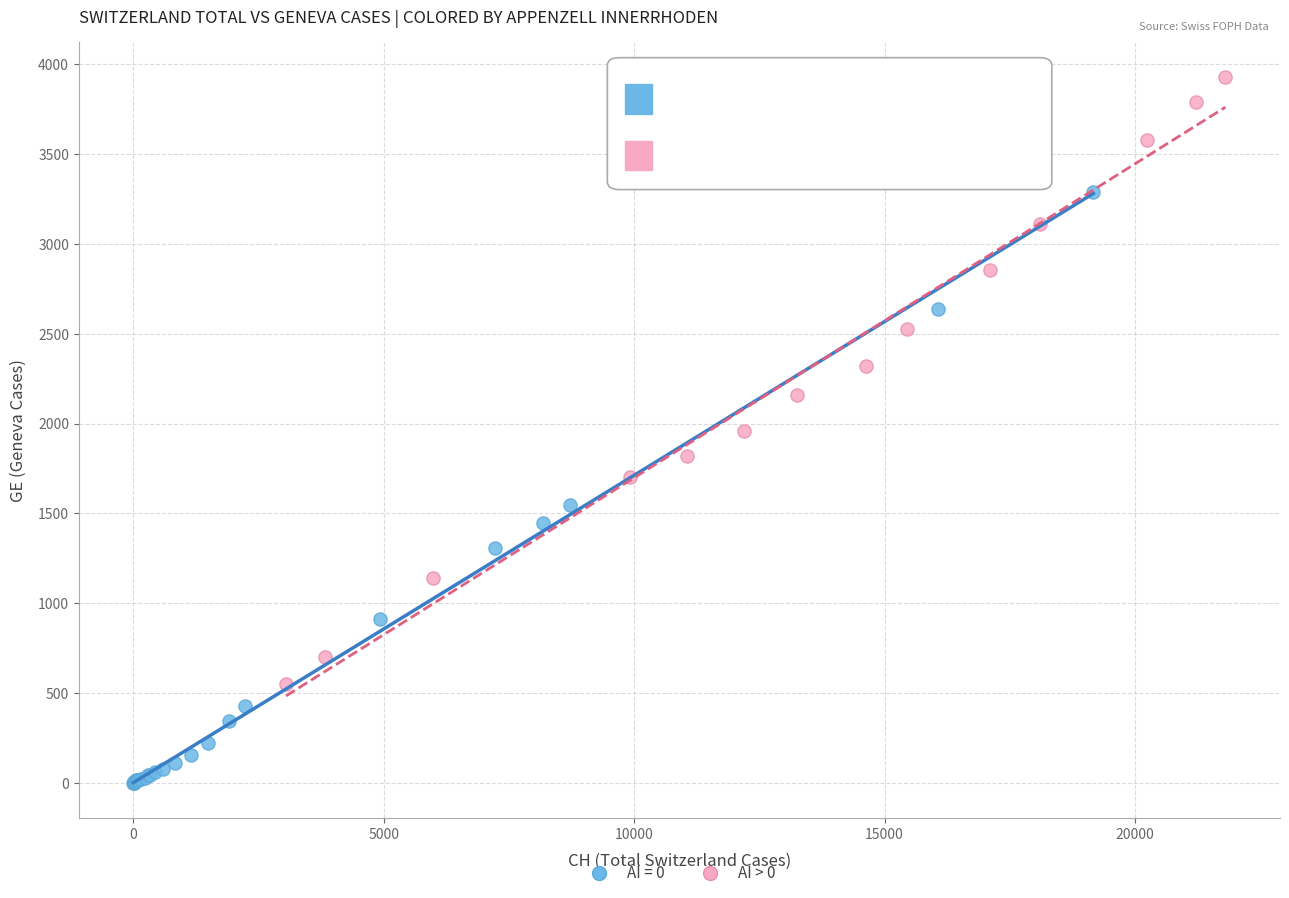

Which series contains the lowest Y value?

AI = 0